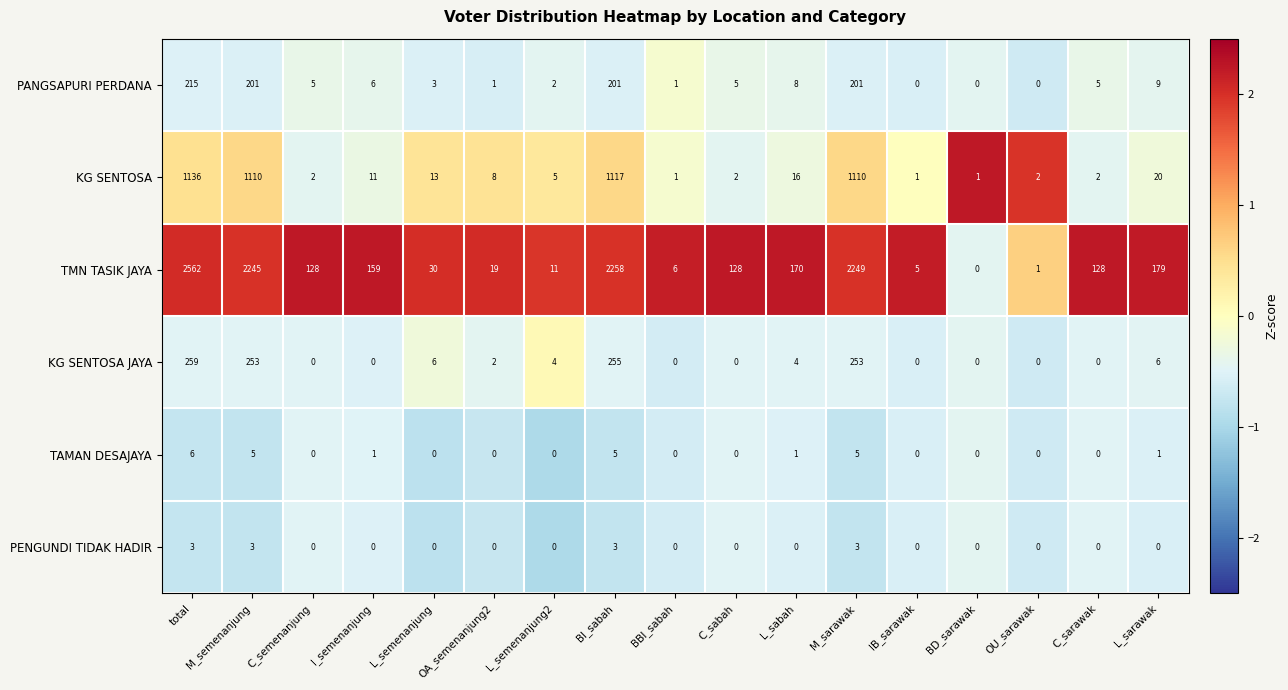

At which category is the sum across all series the highest?

total